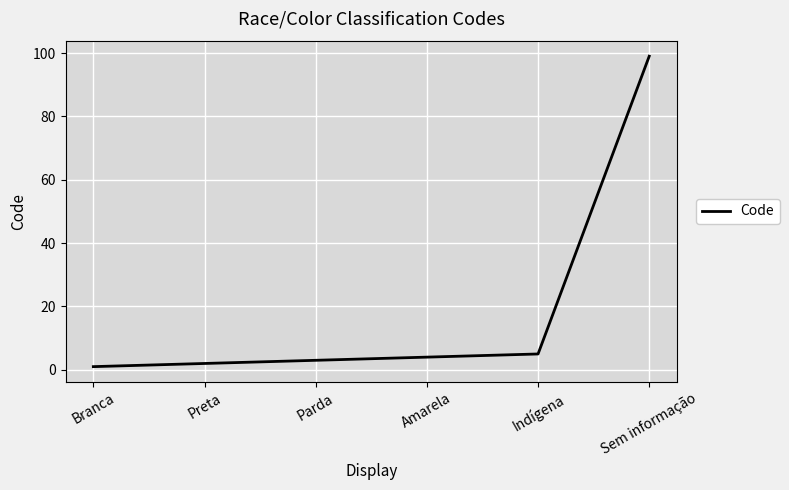

What is the average value?

19